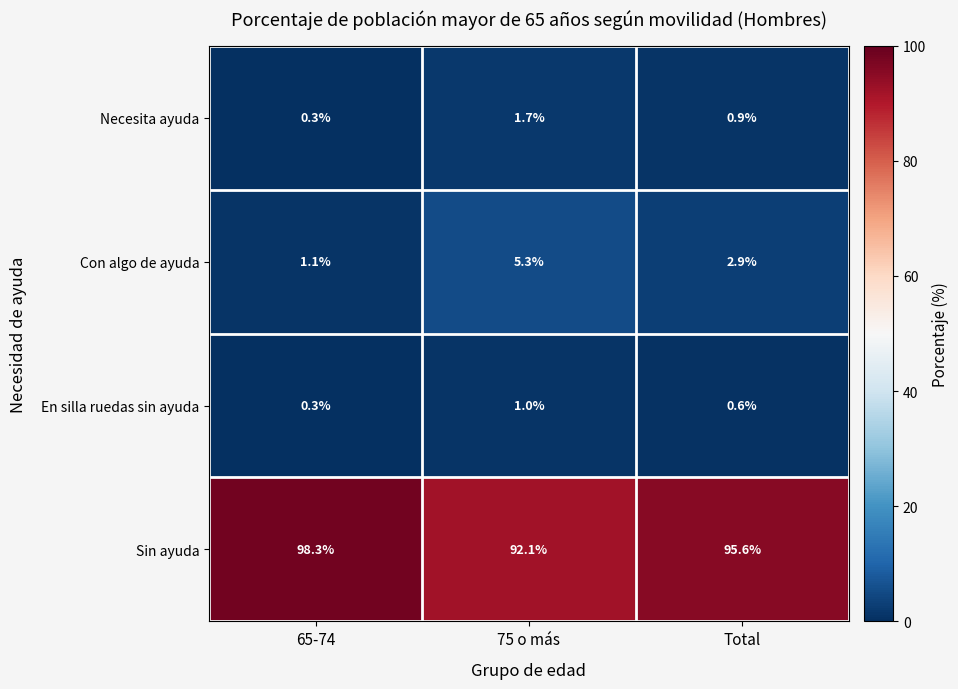

Reading right to left, extract all data points from this chart.

Necesita ayuda: 0.9	1.7	0.3
Con algo de ayuda: 2.9	5.3	1.1
En silla ruedas sin ayuda: 0.6	1.0	0.3
Sin ayuda: 95.6	92.1	98.3